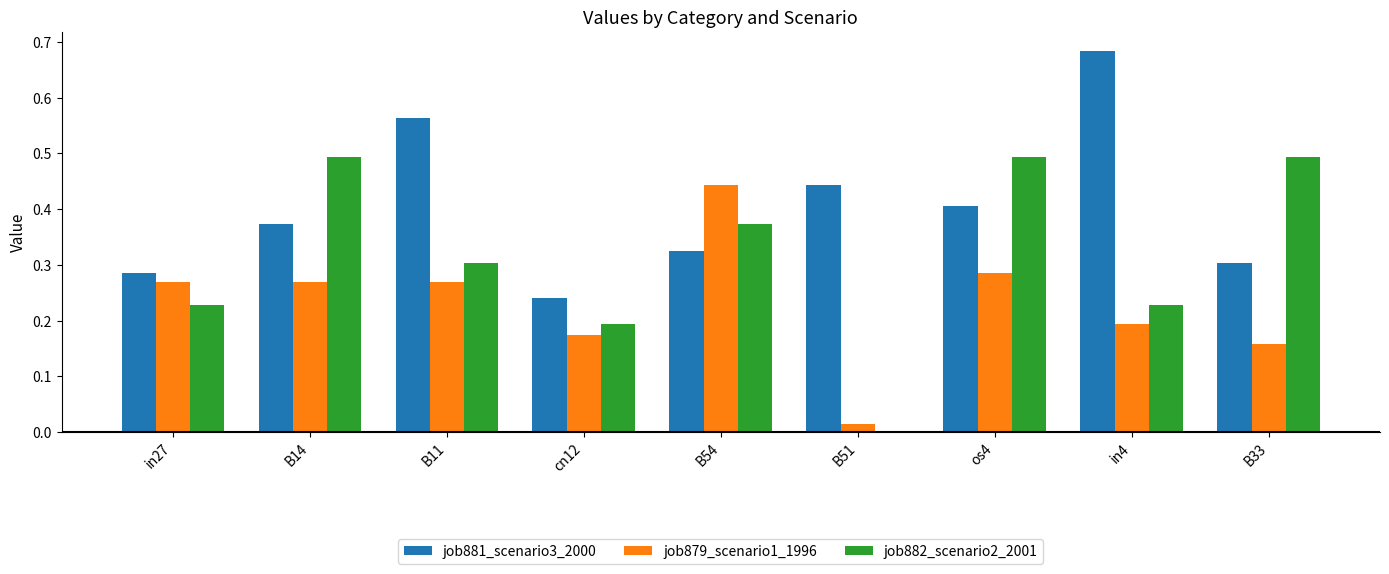

What is the total value across all series at os4?

1.2